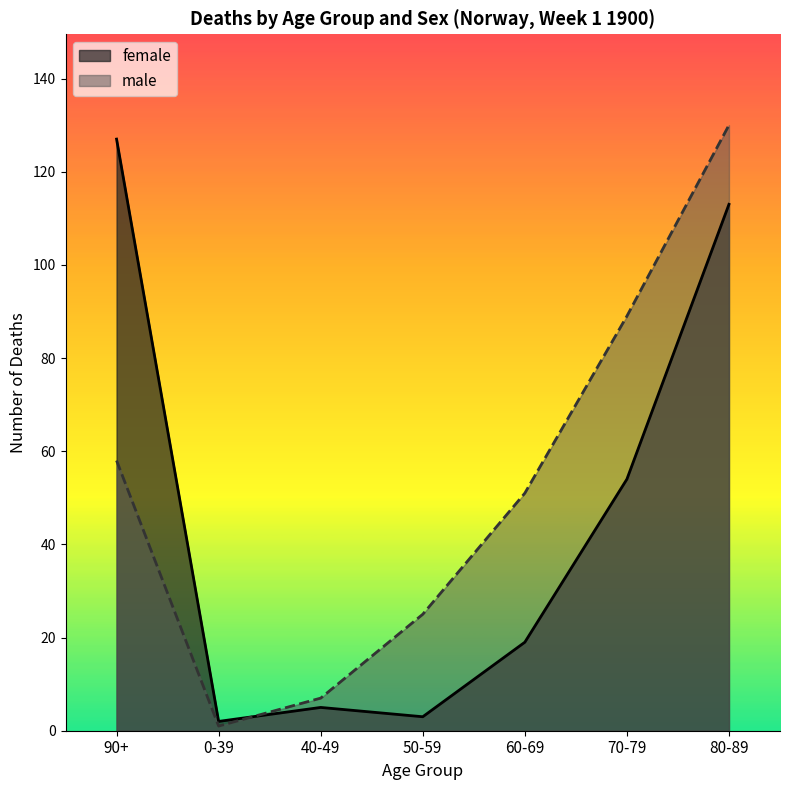

What is the value of the male point at the 7th from the left?

130